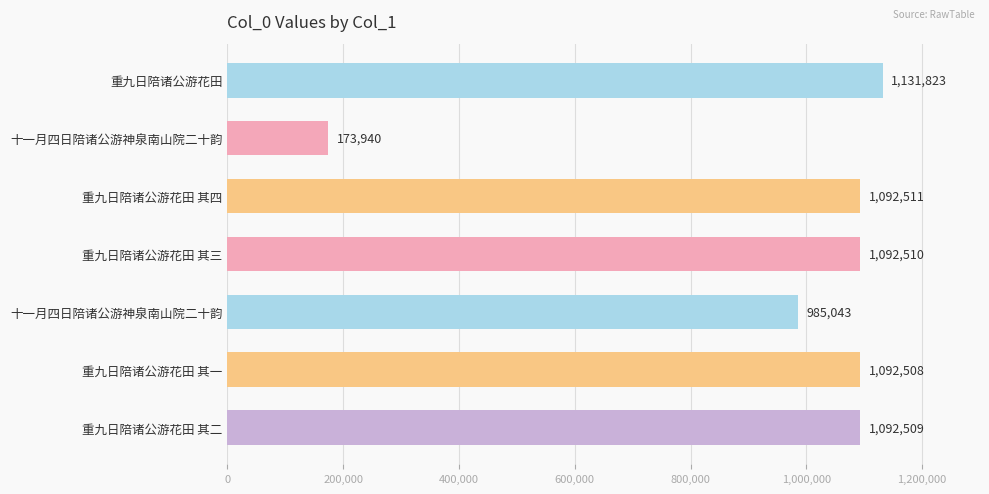

How many series are shown in this chart?

1